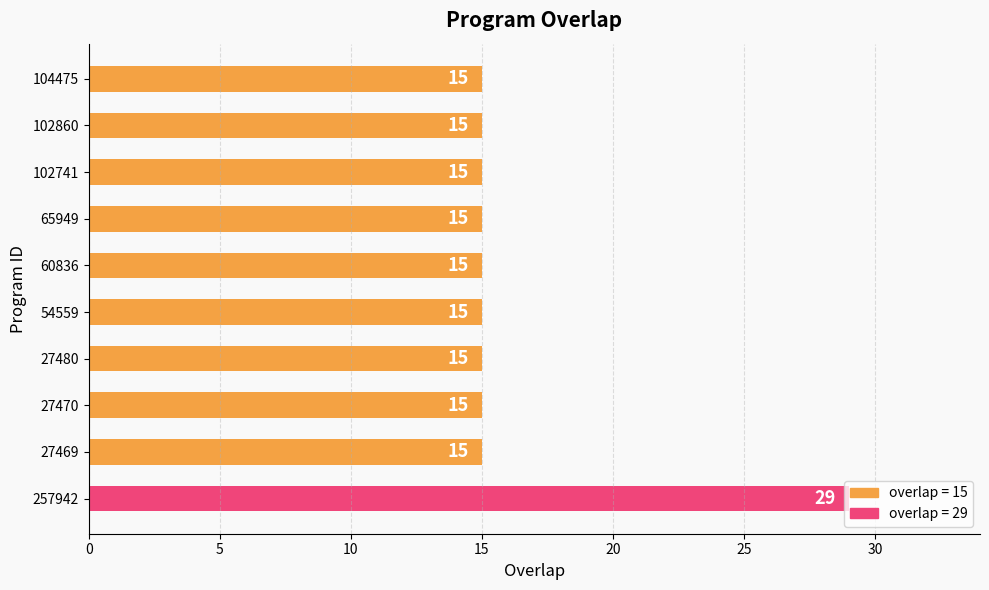

The value at 54559 is 15. True or false?

True